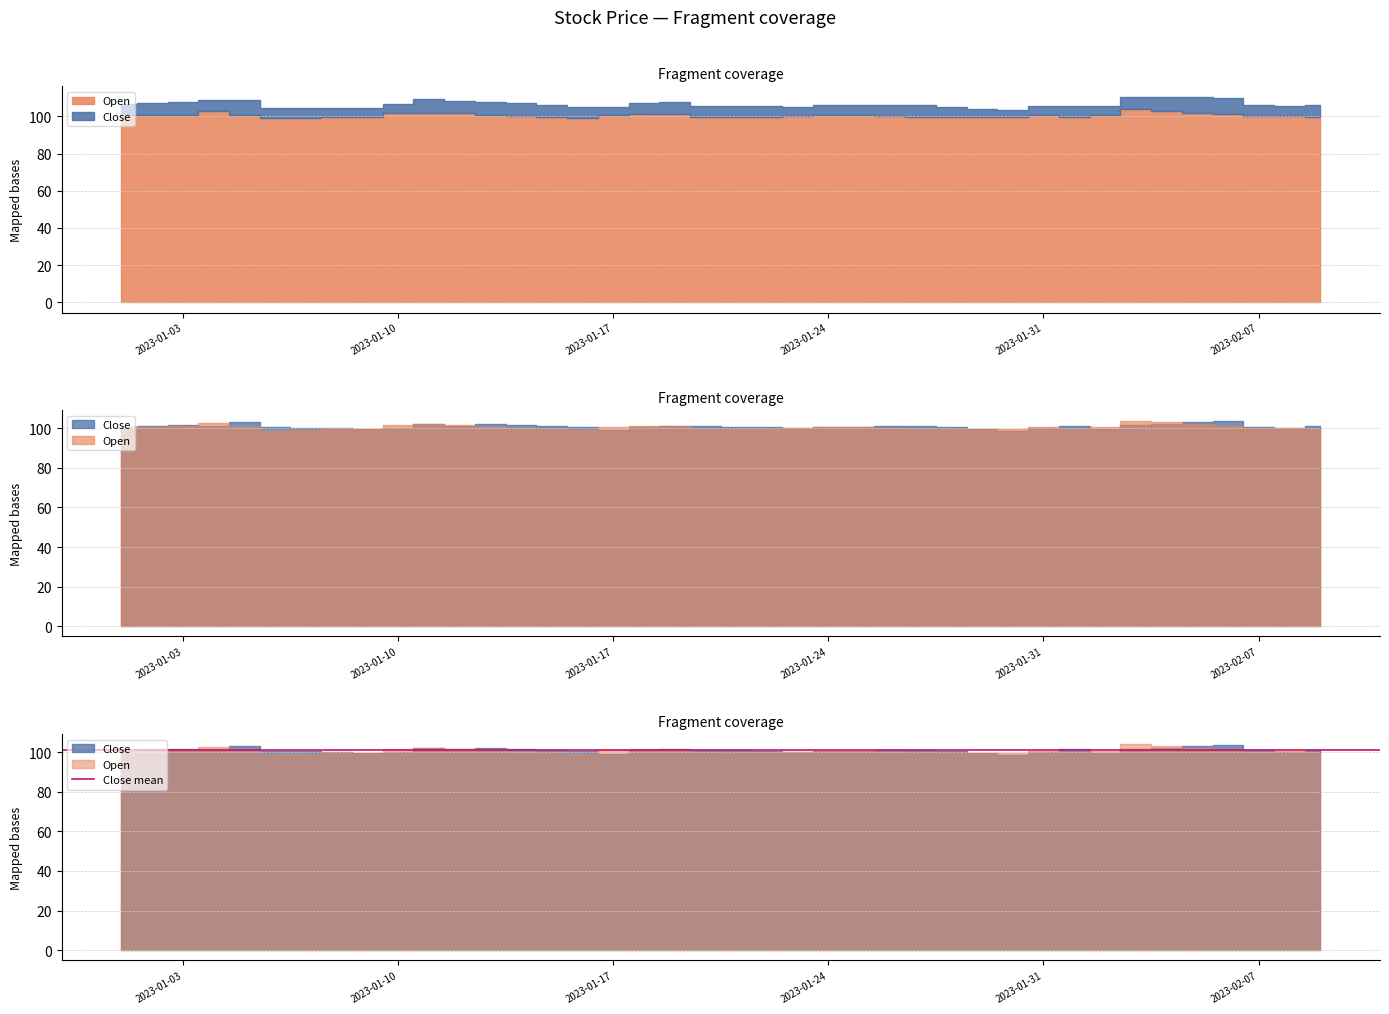

Reading right to left, extract all data points from this chart.

Close: 2023-02-09=101.2	2023-02-08=100.0	2023-02-07=100.9	2023-02-06=103.8	2023-02-05=103.1	2023-02-04=102.4	2023-02-03=101.7	2023-02-02=99.8	2023-02-01=101.4	2023-01-31=100.0	2023-01-30=98.7	2023-01-29=99.6	2023-01-28=100.5	2023-01-27=101.3	2023-01-26=100.9	2023-01-25=100.5	2023-01-24=100.6	2023-01-23=100.0	2023-01-22=100.5	2023-01-21=100.9	2023-01-20=101.3	2023-01-19=101.4	2023-01-18=100.9	2023-01-17=99.3	2023-01-16=100.9	2023-01-15=101.4	2023-01-14=101.9	2023-01-13=102.4	2023-01-12=101.4	2023-01-11=102.4	2023-01-10=100.2	2023-01-09=99.5	2023-01-08=99.9	2023-01-07=100.4	2023-01-06=100.9	2023-01-05=103.1	2023-01-04=101.4	2023-01-03=101.7	2023-01-02=101.4	2023-01-01=100.8
Open: 2023-02-09=99.8	2023-02-08=100.4	2023-02-07=100.0	2023-02-06=101.2	2023-02-05=102.1	2023-02-04=103.0	2023-02-03=104.0	2023-02-02=100.8	2023-02-01=99.4	2023-01-31=100.7	2023-01-30=99.5	2023-01-29=99.5	2023-01-28=99.5	2023-01-27=99.6	2023-01-26=100.2	2023-01-25=100.8	2023-01-24=100.6	2023-01-23=100.0	2023-01-22=99.9	2023-01-21=99.7	2023-01-20=99.5	2023-01-19=101.3	2023-01-18=101.4	2023-01-17=100.9	2023-01-16=99.0	2023-01-15=99.6	2023-01-14=100.1	2023-01-13=100.6	2023-01-12=101.8	2023-01-11=102.0	2023-01-10=101.6	2023-01-09=99.8	2023-01-08=99.5	2023-01-07=99.2	2023-01-06=98.9	2023-01-05=100.9	2023-01-04=102.7	2023-01-03=101.0	2023-01-02=100.9	2023-01-01=100.8